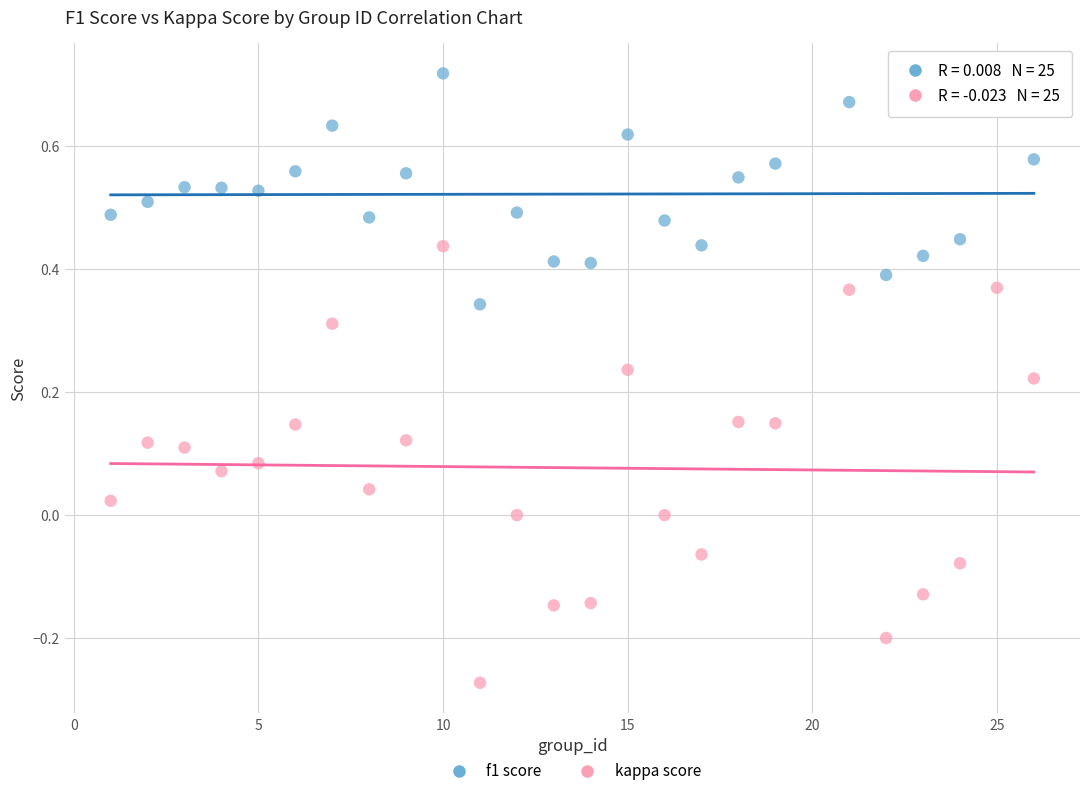

Which series reaches the minimum Y coordinate?

kappa score